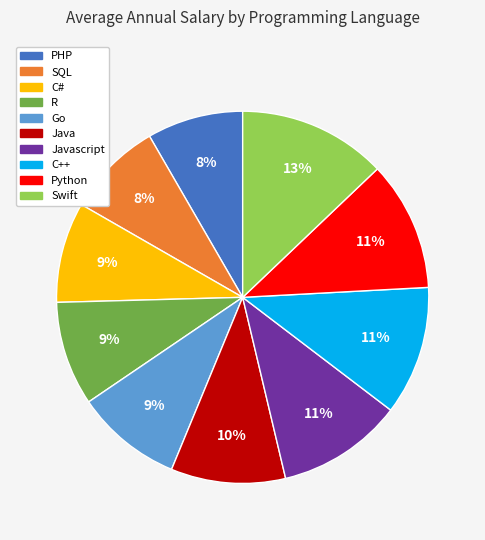

To the nearest percent, what is the difference between the largest and smallest slice percentages?

5%